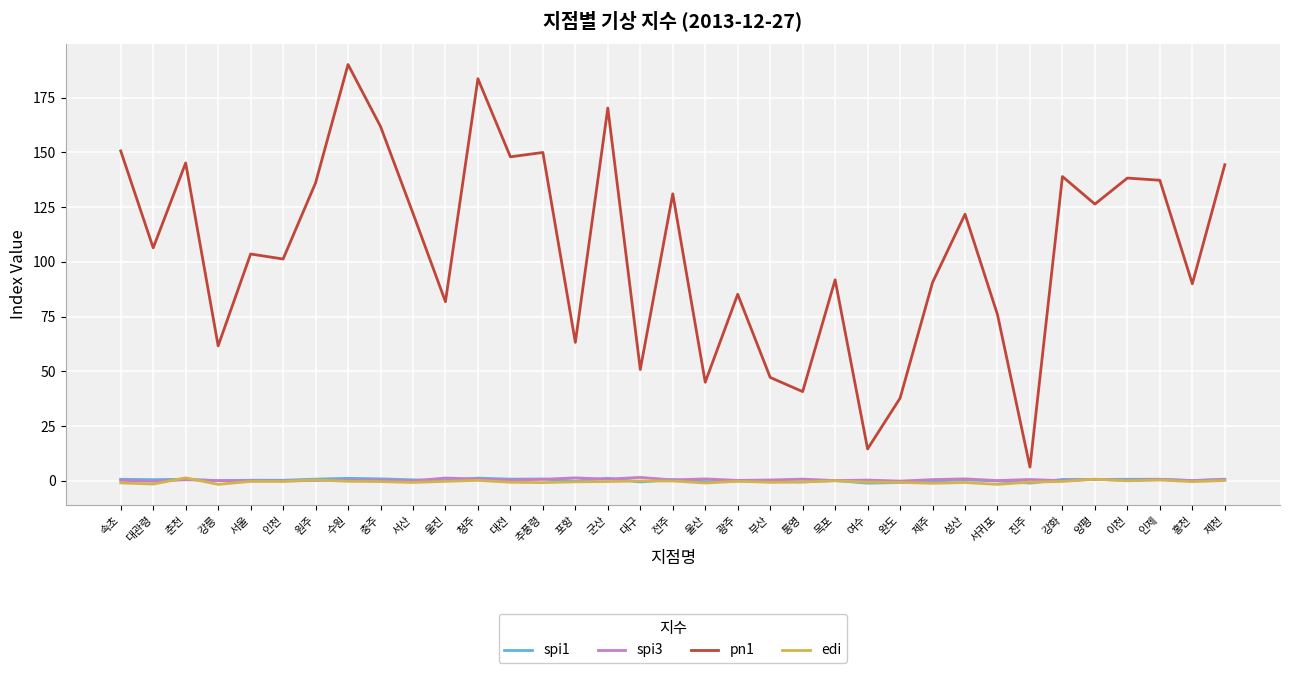

Which category has the highest value across all series?

수원